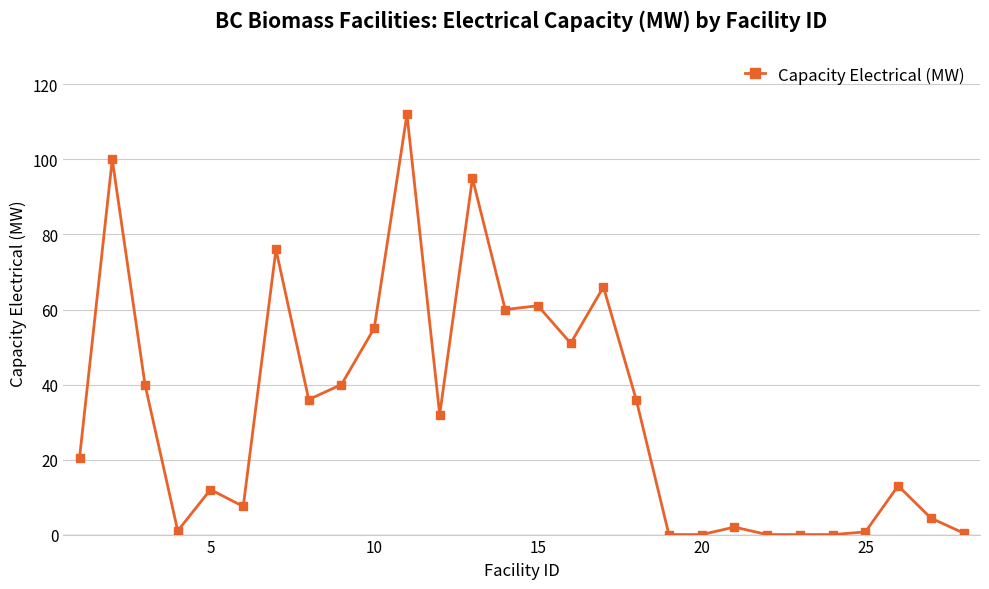

What is the difference between the maximum and minimum values?

112.0